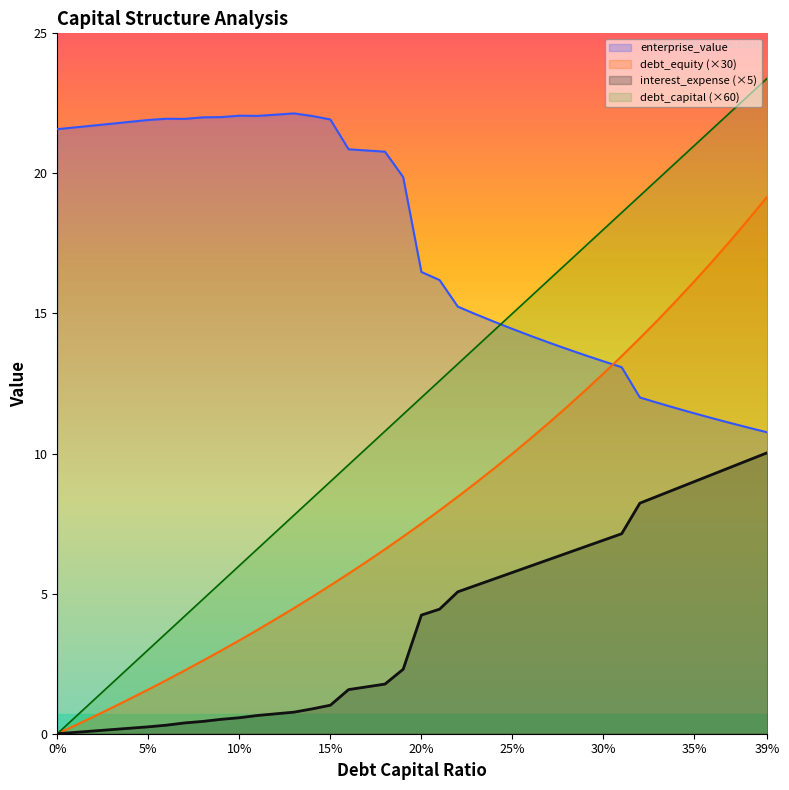

At which label does debt_capital (×60) reach its peak?

39%